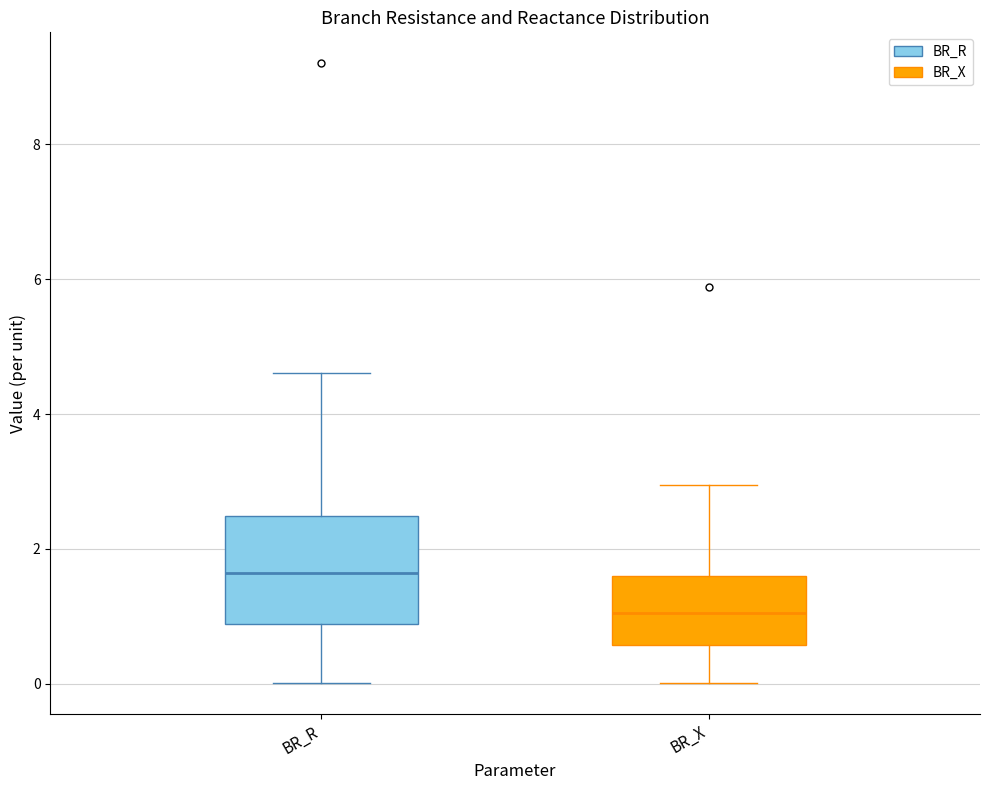

Where is the upper edge of the box for BR_R on the y-axis? The values are not printed on the chart, so give them approximately, as read against the axis.

2.4